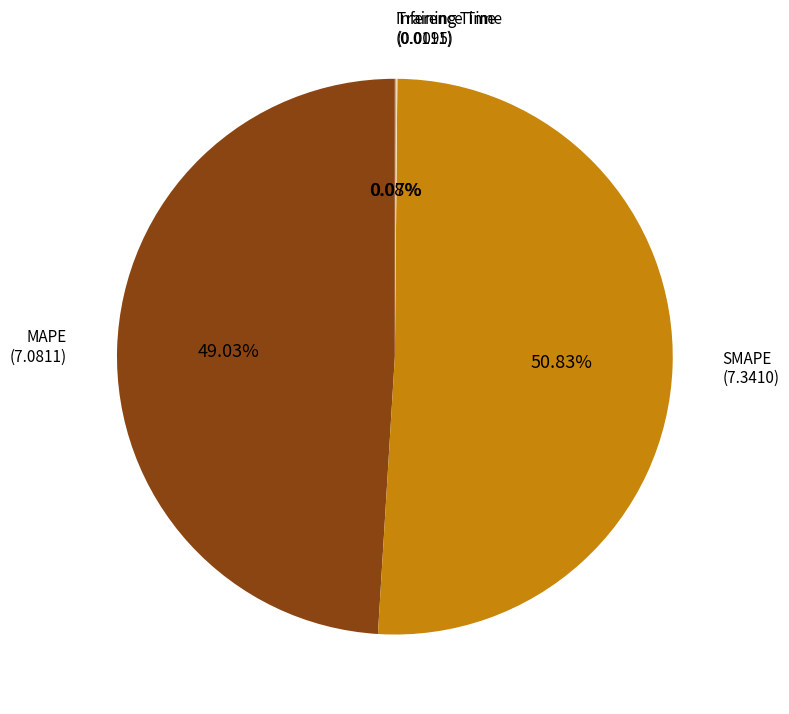

Does any single category account for the majority?

Yes